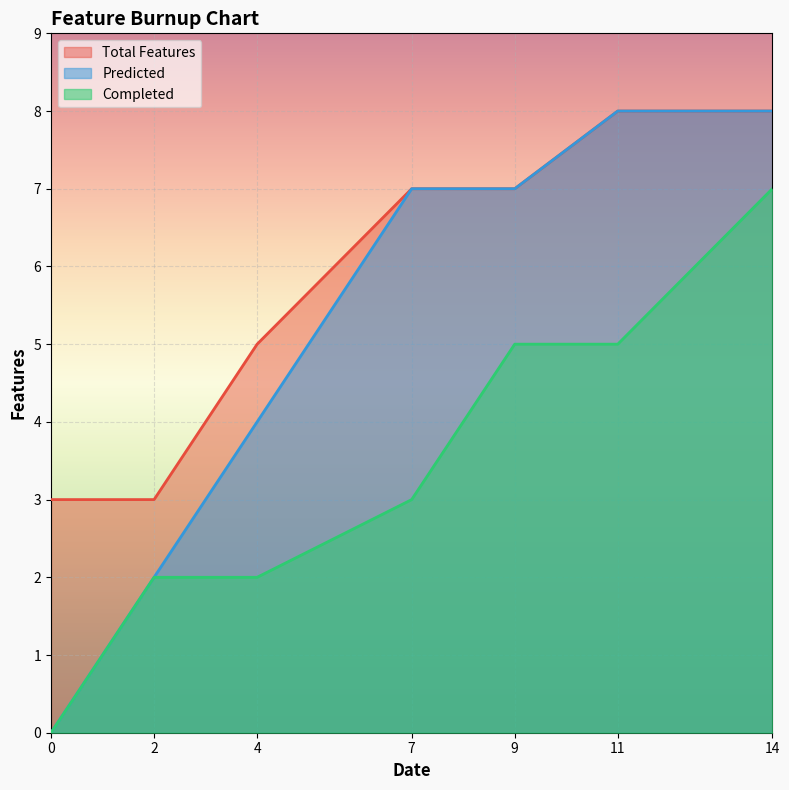

True or false: Total Features has a value of 8 at 11.

True